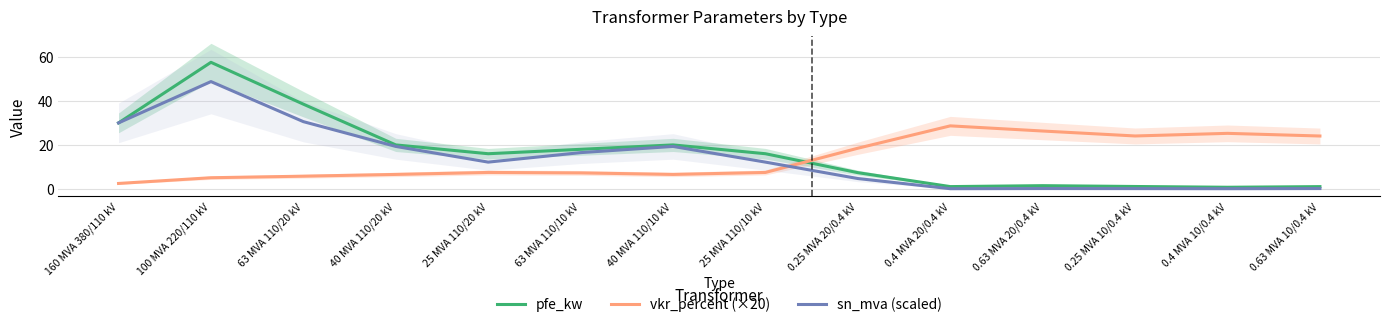

What is the sum of all vkr_percent (×20) values?

195.7